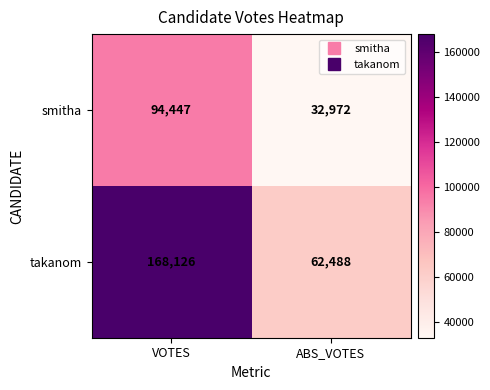

What is the difference between the highest and lowest values at VOTES?

73679